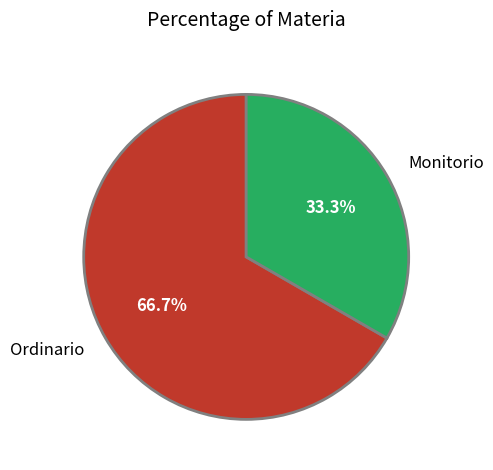

To the nearest percent, what is the combined percentage of Monitorio and Ordinario?

100%